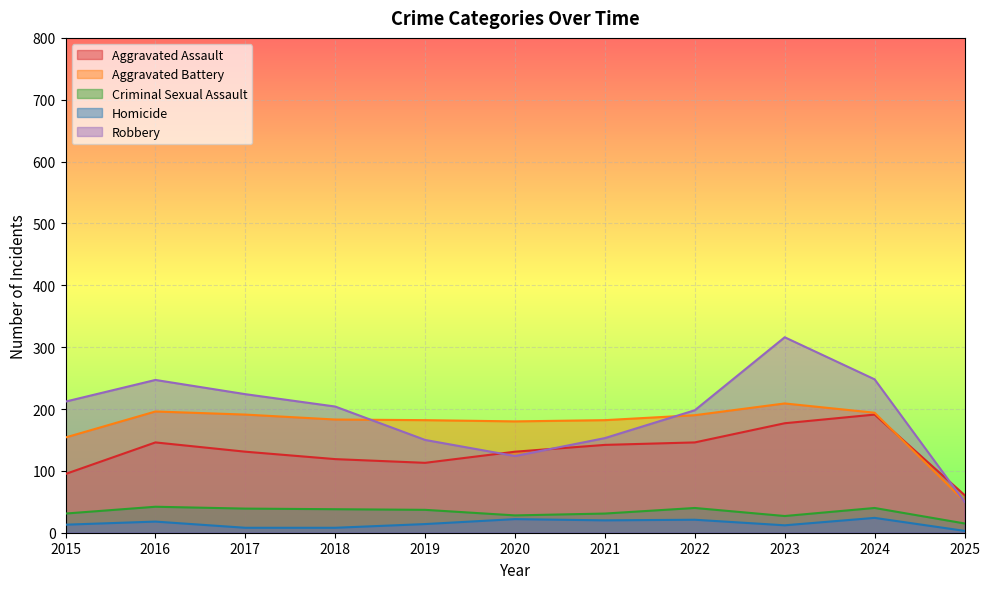

Reading right to left, what are all the values shown in this chart?

Aggravated Assault: 2025=61	2024=191	2023=177	2022=146	2021=142	2020=131	2019=113	2018=119	2017=131	2016=146	2015=95
Aggravated Battery: 2025=51	2024=194	2023=209	2022=190	2021=182	2020=180	2019=182	2018=183	2017=191	2016=196	2015=154
Criminal Sexual Assault: 2025=15	2024=40	2023=27	2022=40	2021=31	2020=28	2019=37	2018=38	2017=39	2016=42	2015=31
Homicide: 2025=3	2024=24	2023=12	2022=21	2021=20	2020=22	2019=14	2018=8	2017=8	2016=18	2015=13
Robbery: 2025=50	2024=248	2023=316	2022=198	2021=153	2020=124	2019=150	2018=204	2017=224	2016=247	2015=212